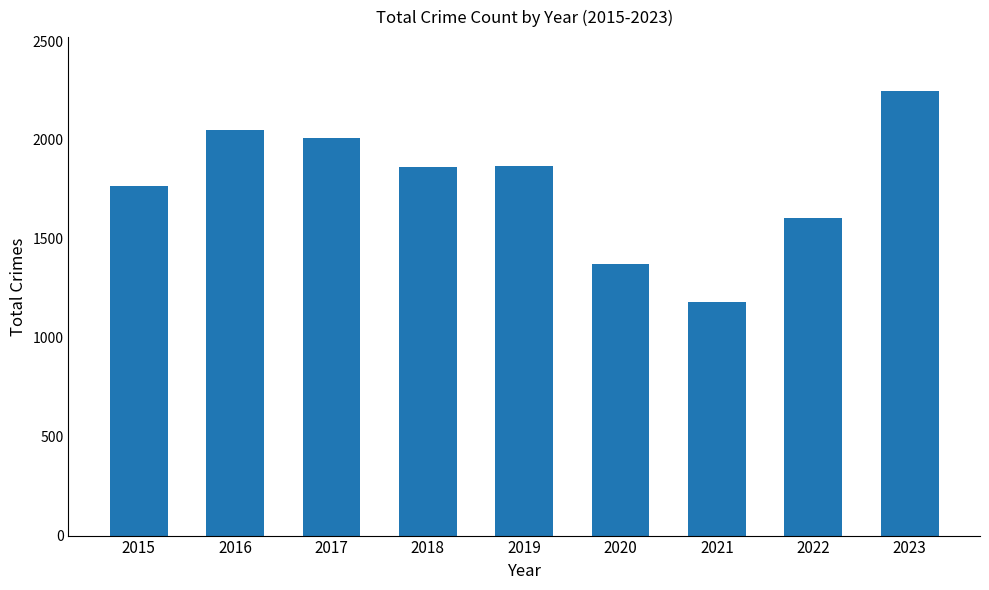

Are the bars grouped side by side (vs. stacked)?

No